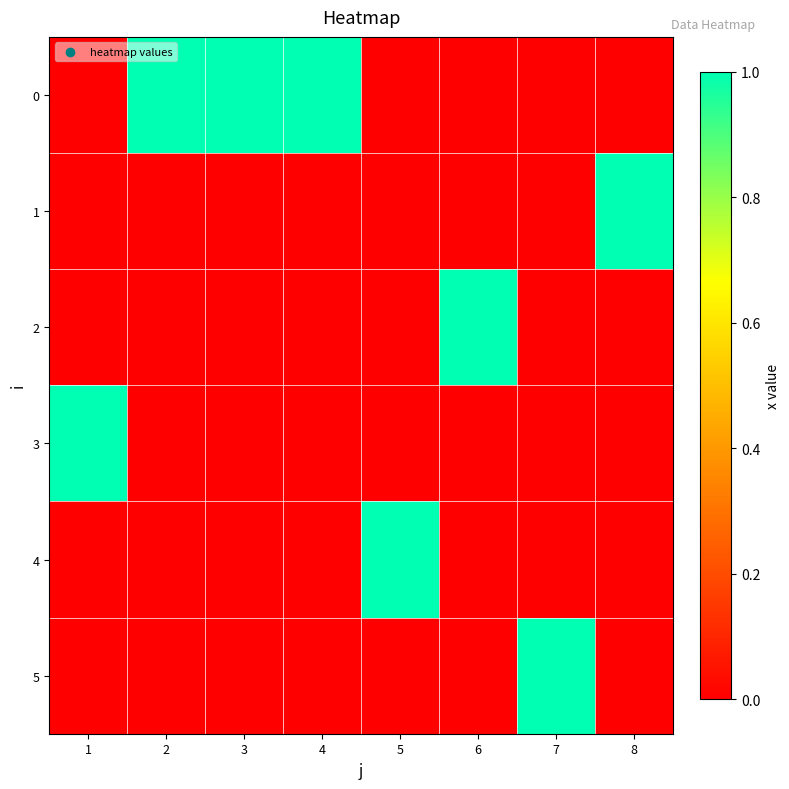

List the series in order of their peak value, highest first.

0, 1, 2, 3, 4, 5